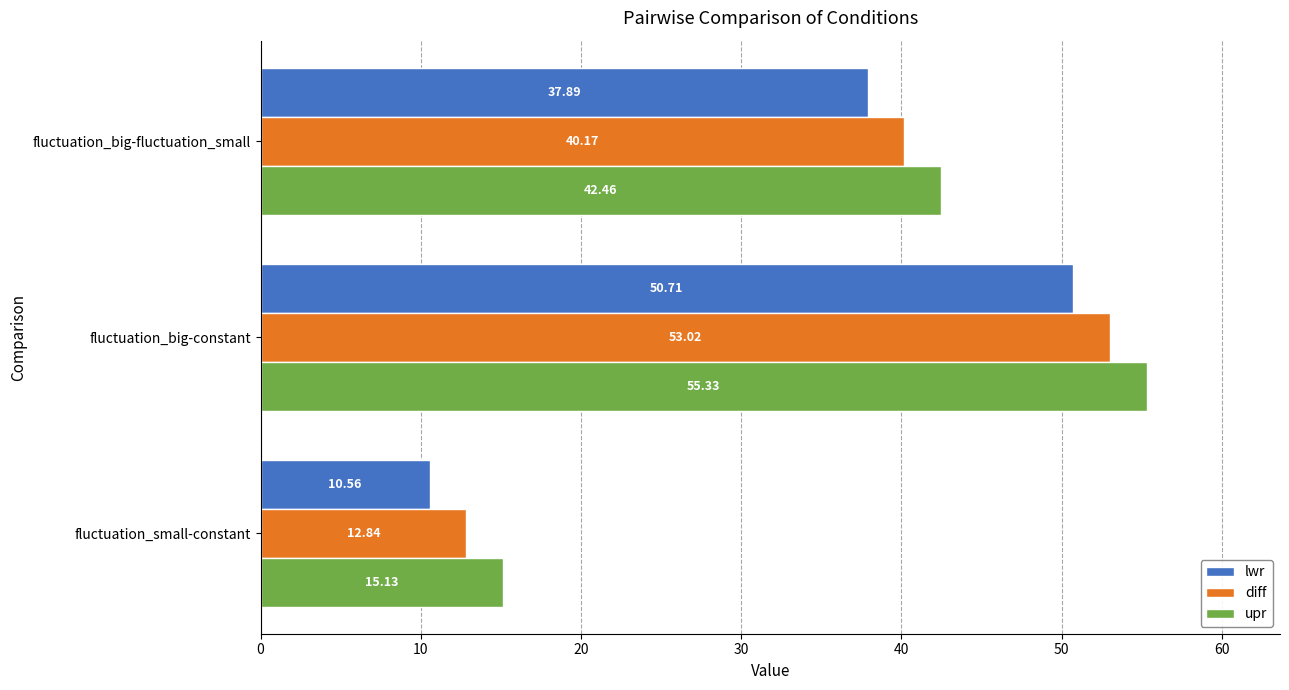

What is the sum of the lwr values at fluctuation_small-constant and fluctuation_big-fluctuation_small?

48.5